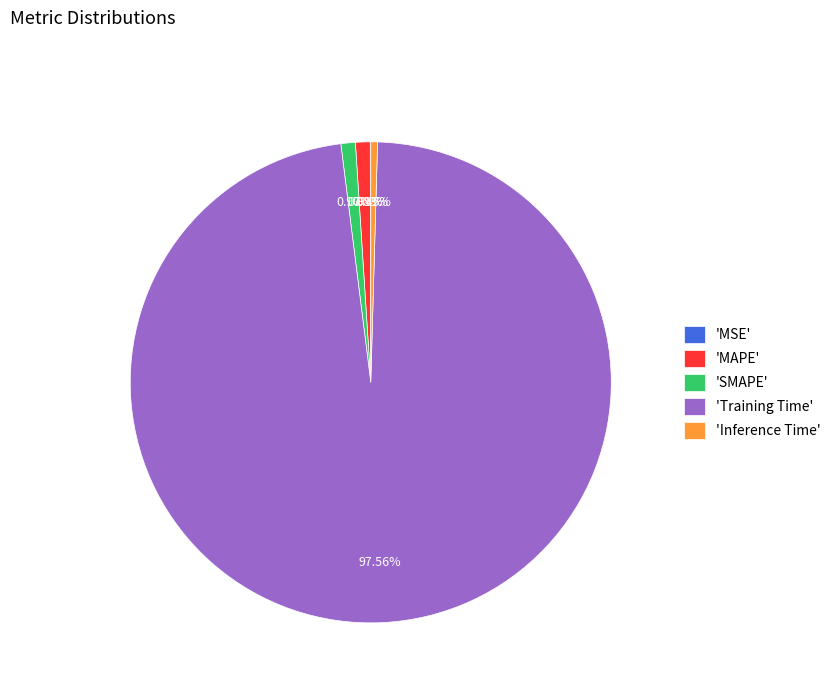

To the nearest percent, what is the difference between the largest and smallest slice percentages?

98%